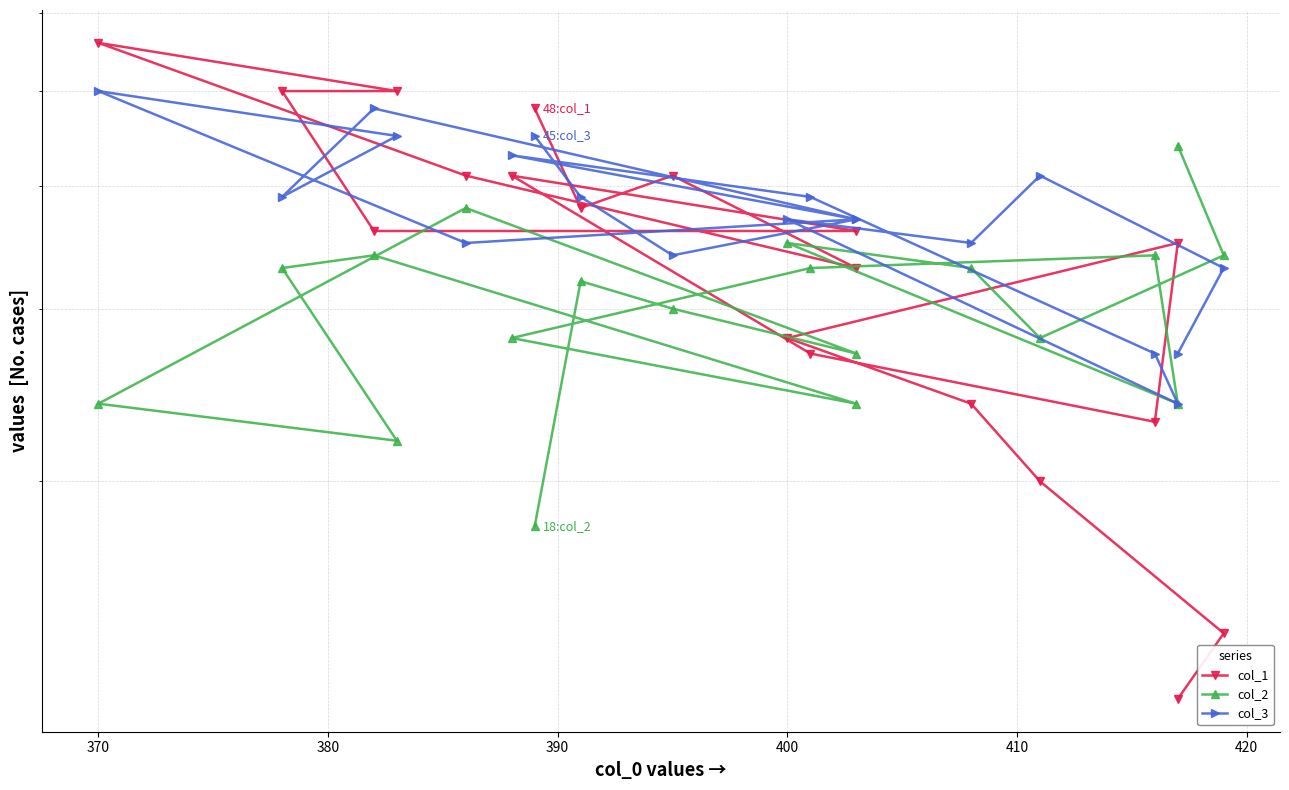

Between which two adjacent categories do col_3 and col_2 first intersect?

370 and 380